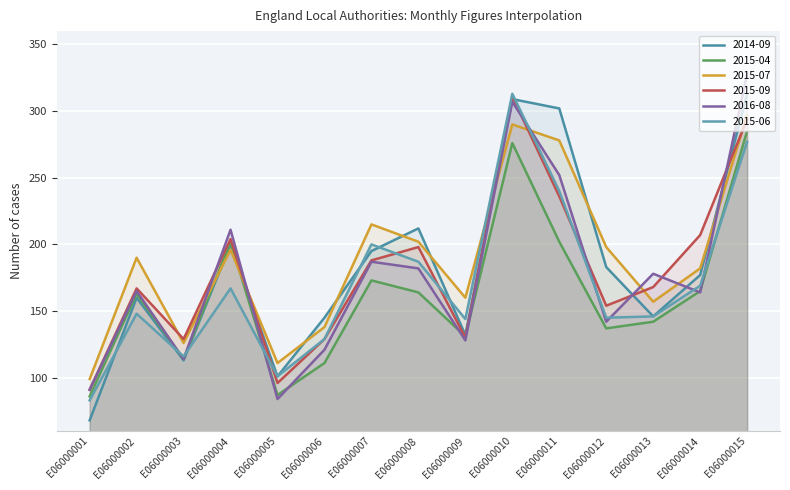

True or false: 2016-08 has more than 2 interior local peaks.

True